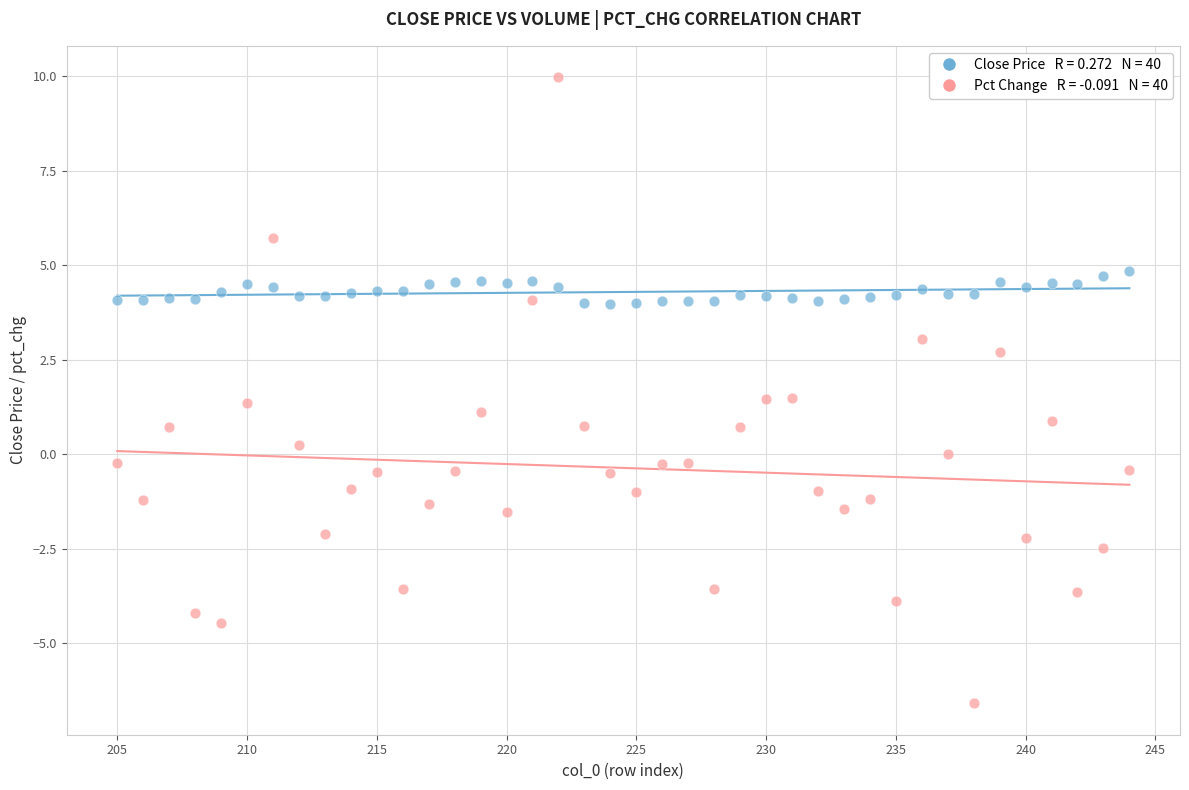

Across all data points, what is the range of X values (max minus min)?

39.0